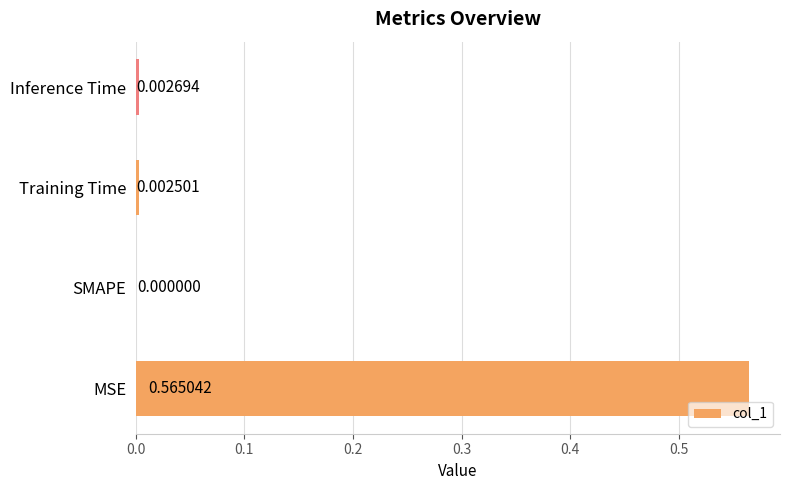

At which category does the chart reach its peak across all series?

MSE